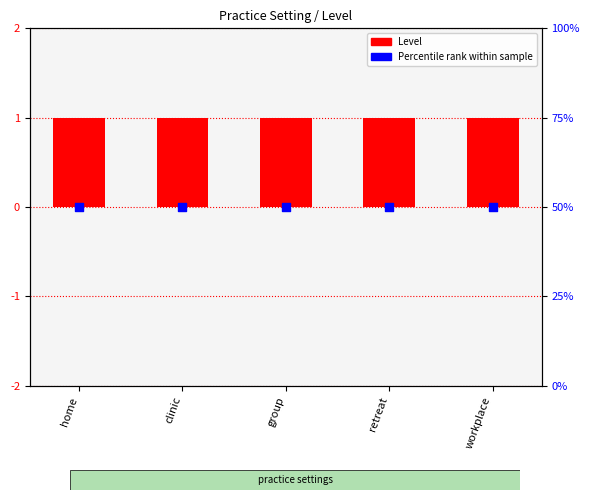

At how many categories does at least one series exceed 0?

5